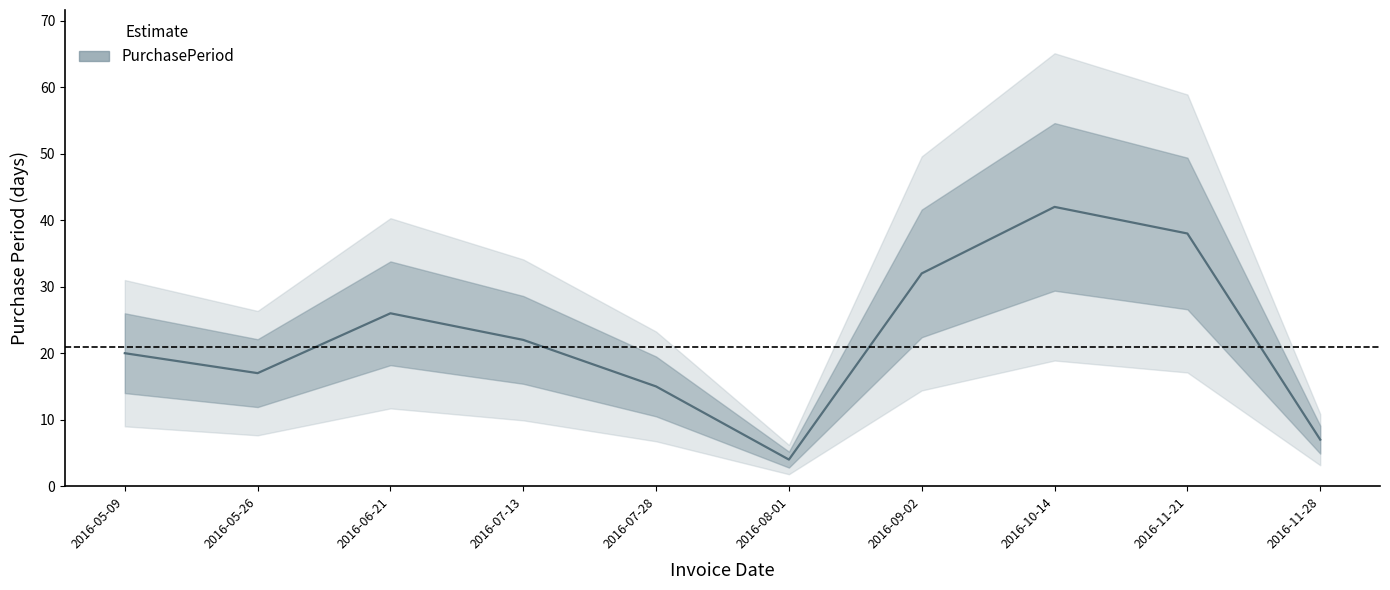

True or false: there are more than 0 points higher than both neighbors.

True